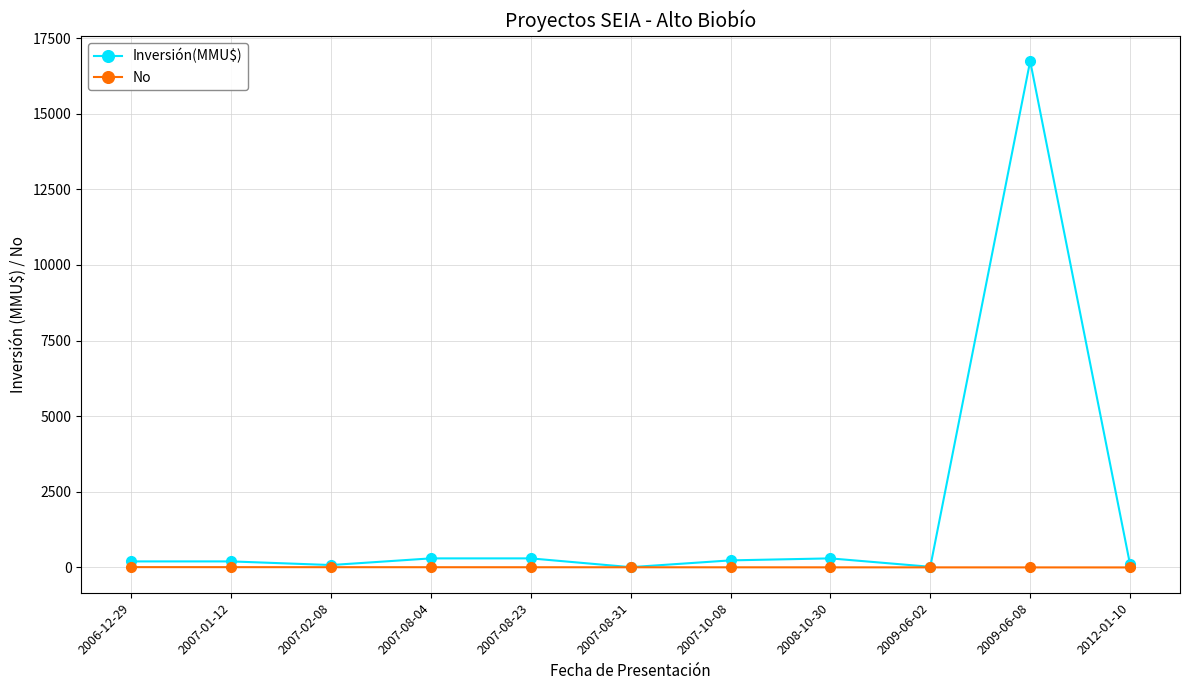

What is the label of the 11th point from the right?

2006-12-29